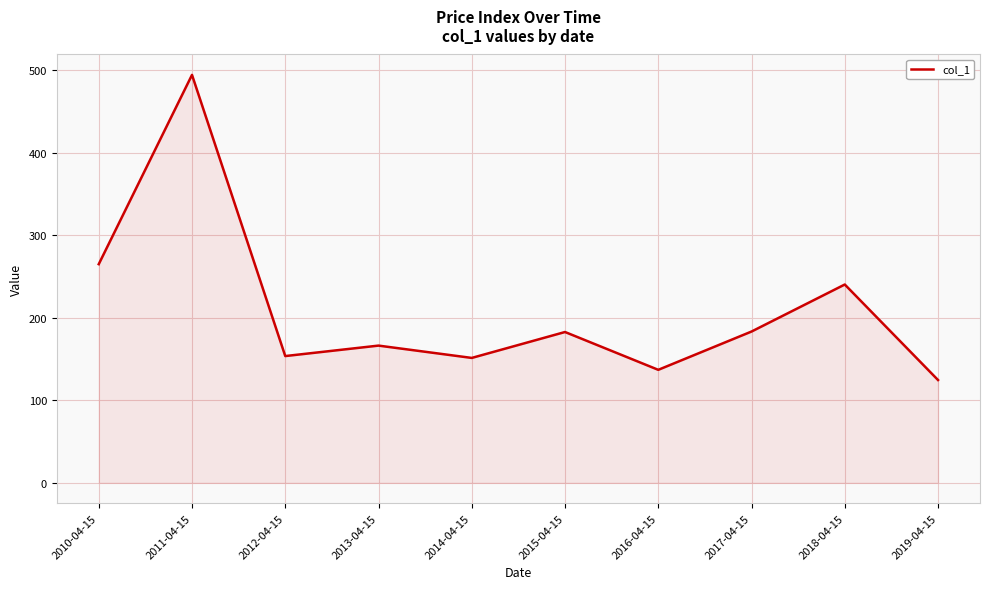

What is the difference between the values at 2014-04-15 and 2013-04-15?

14.9